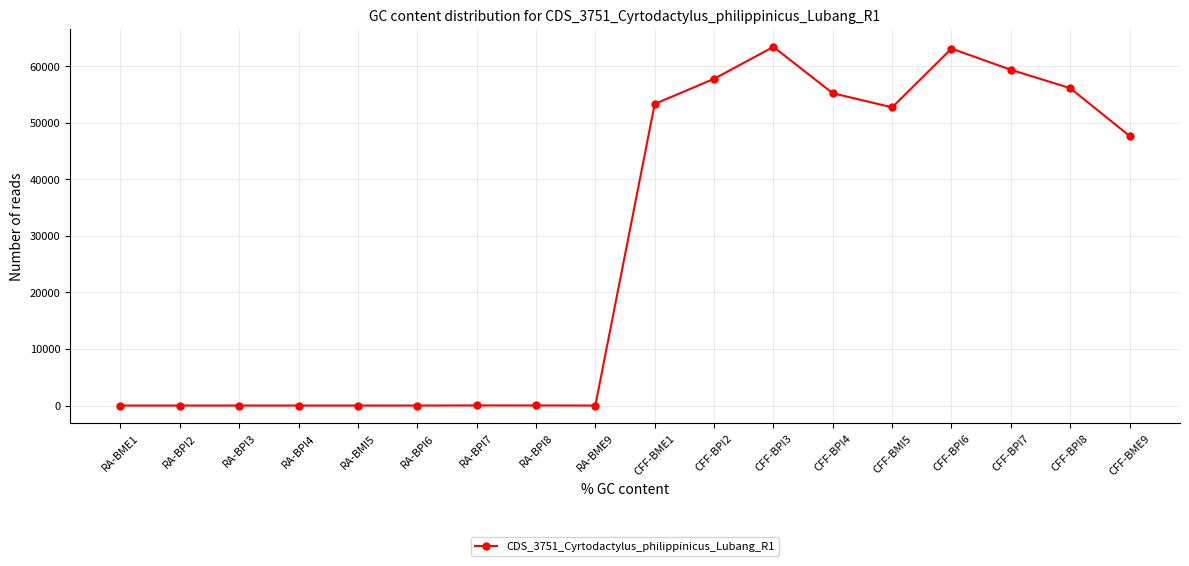

What position from the left is RA-BPI8?

8